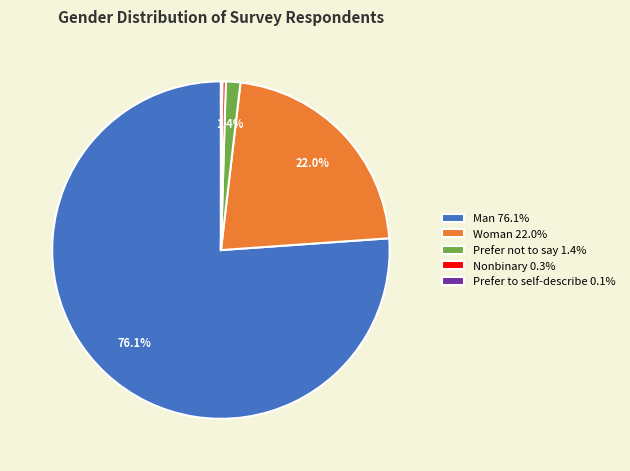

To the nearest percent, what portion does Woman represent?

22%